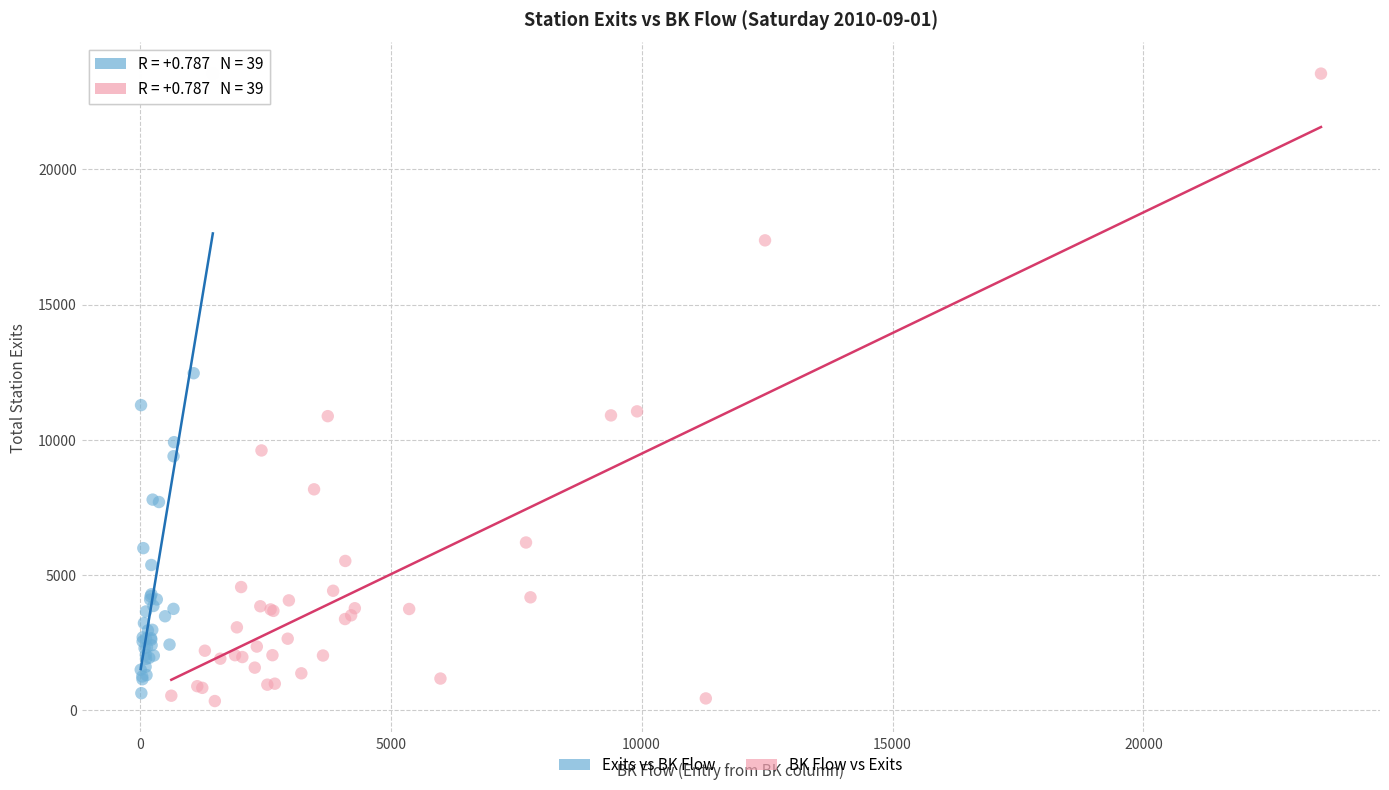

Which series has the widest spread of Y values?

BK Flow vs Exits